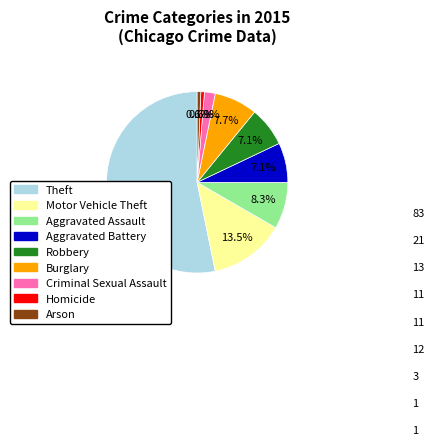

Which has a higher value, Burglary or Homicide?

Burglary